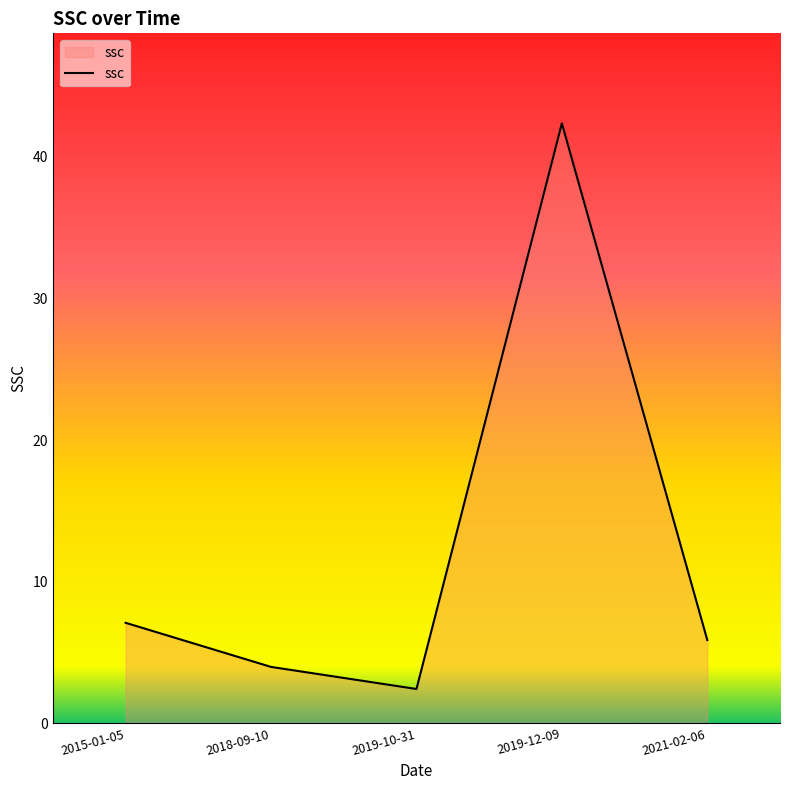

Reading right to left, what are all the values shown in this chart?

2021-02-06=5.9	2019-12-09=42.4	2019-10-31=2.4	2018-09-10=4.0	2015-01-05=7.1